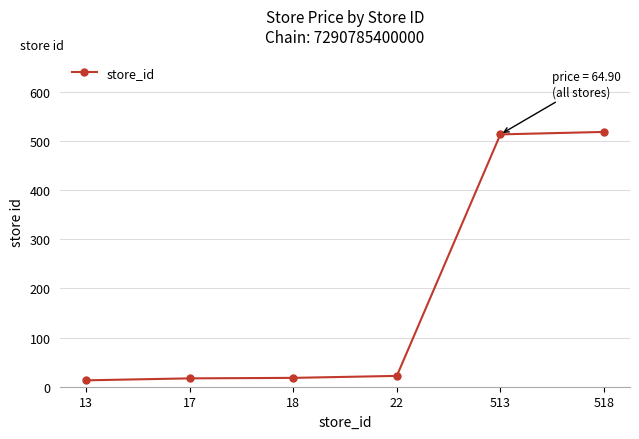

Is it true that the value at 22 is 22?

True